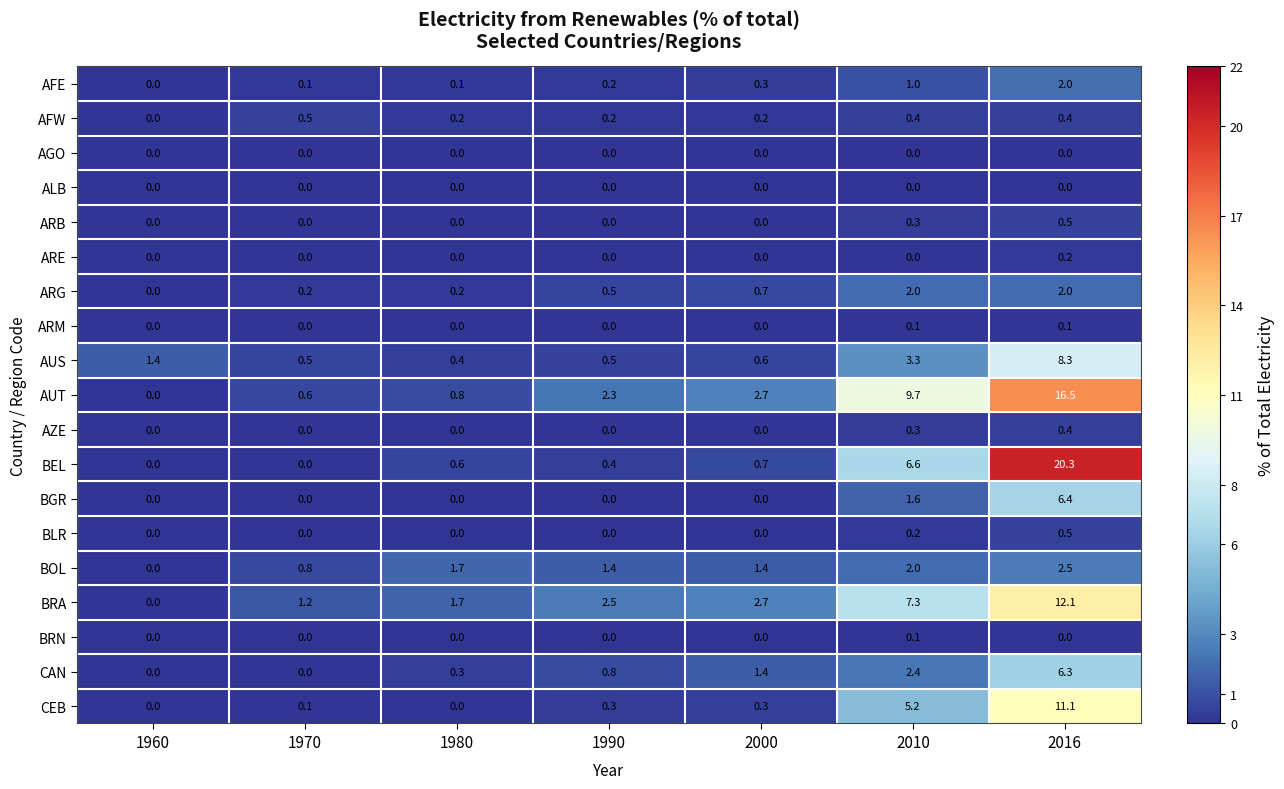

What is the sum of all BGR values?

8.0